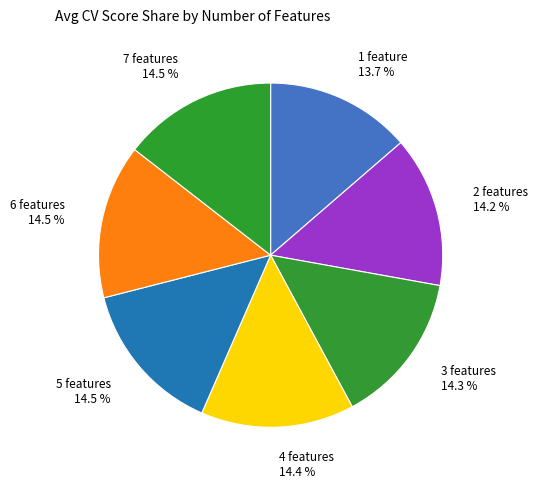

How many slices are in this pie chart?

7